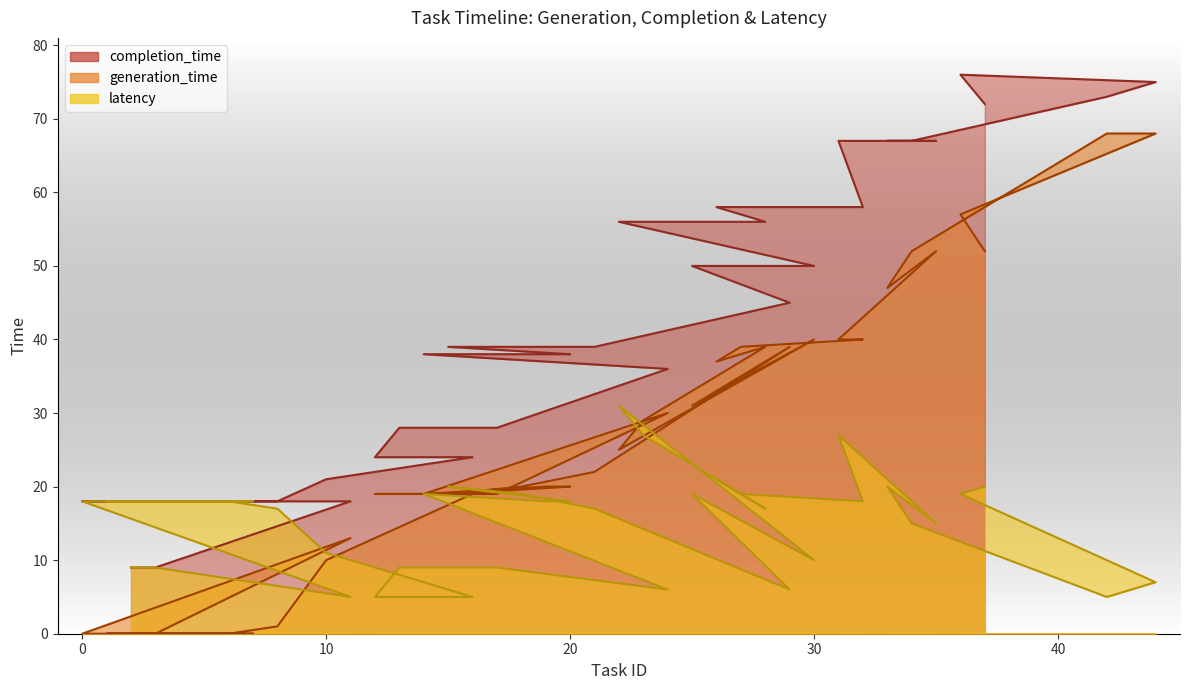

Is the value of completion_time at 28 greater than the value of latency at 33?

Yes